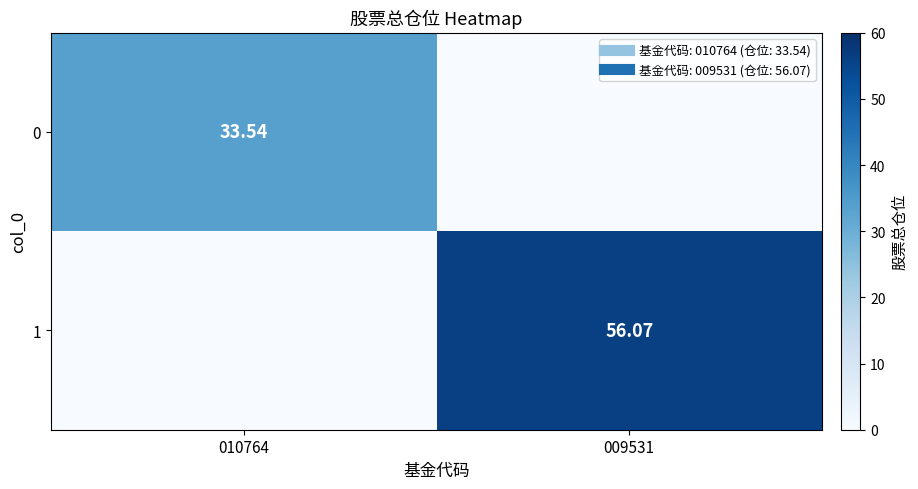

Rank the series by their maximum value, from highest to lowest.

1, 0